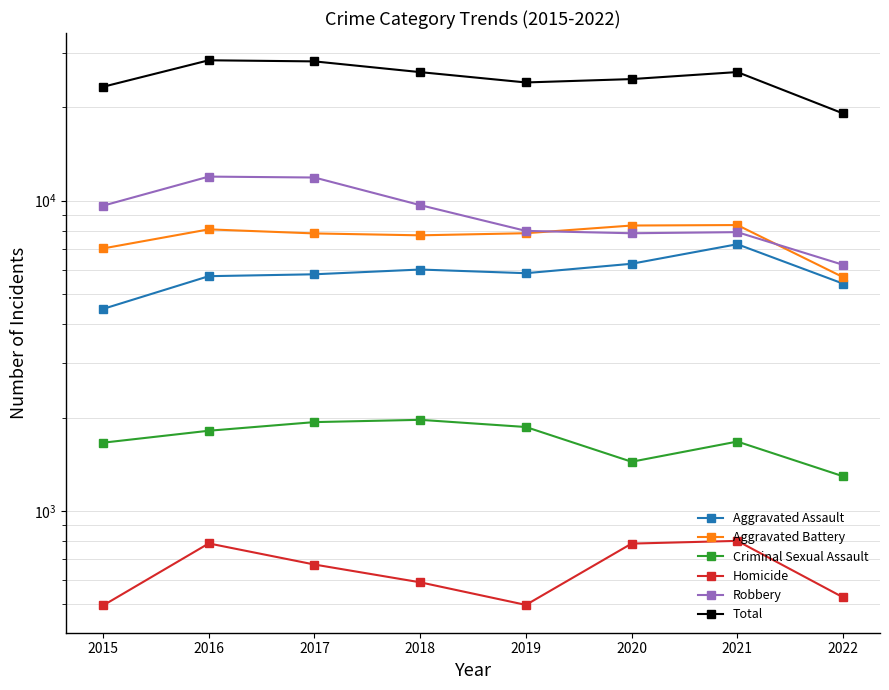

True or false: Homicide has a value of 589 at 2018.

True